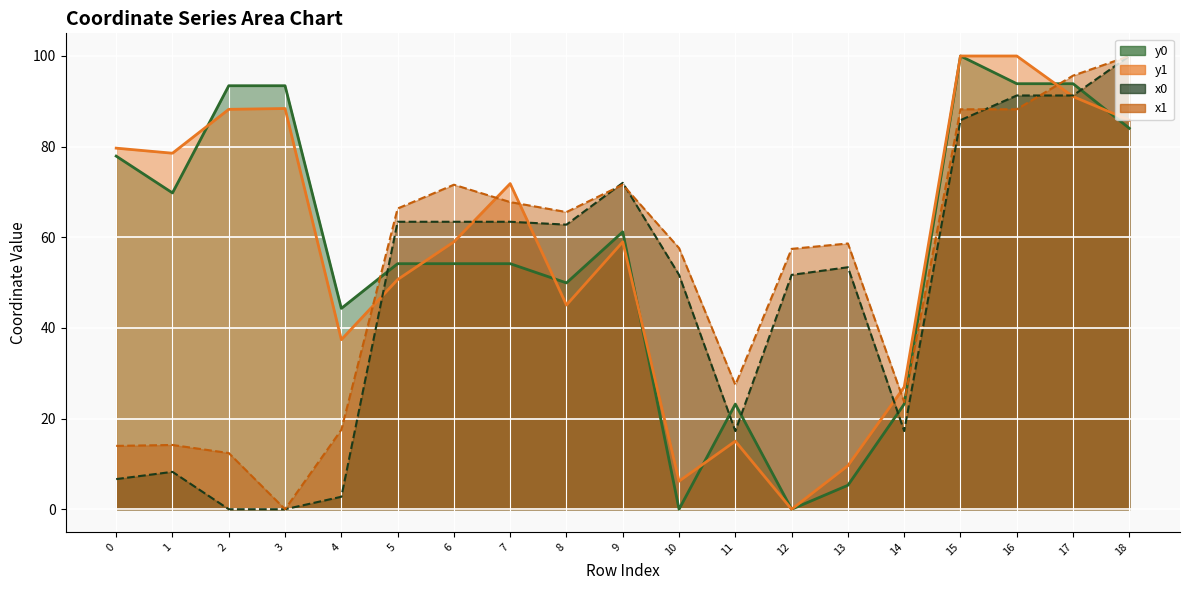

What is the value of the x1 point at the 5th from the left?

17.5